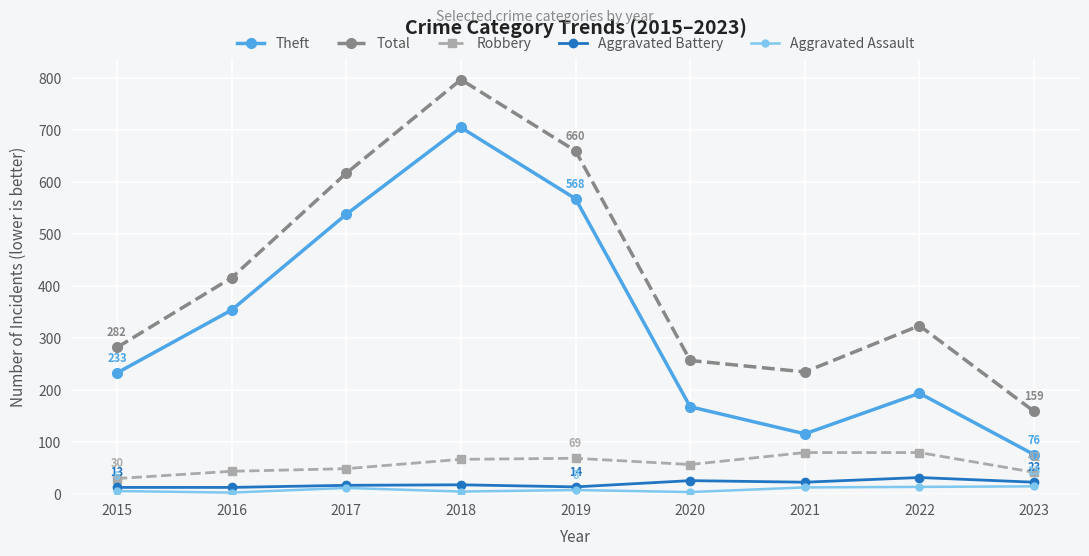

At 2022, list the series in order from largest to smallest.

Total, Theft, Robbery, Aggravated Battery, Aggravated Assault